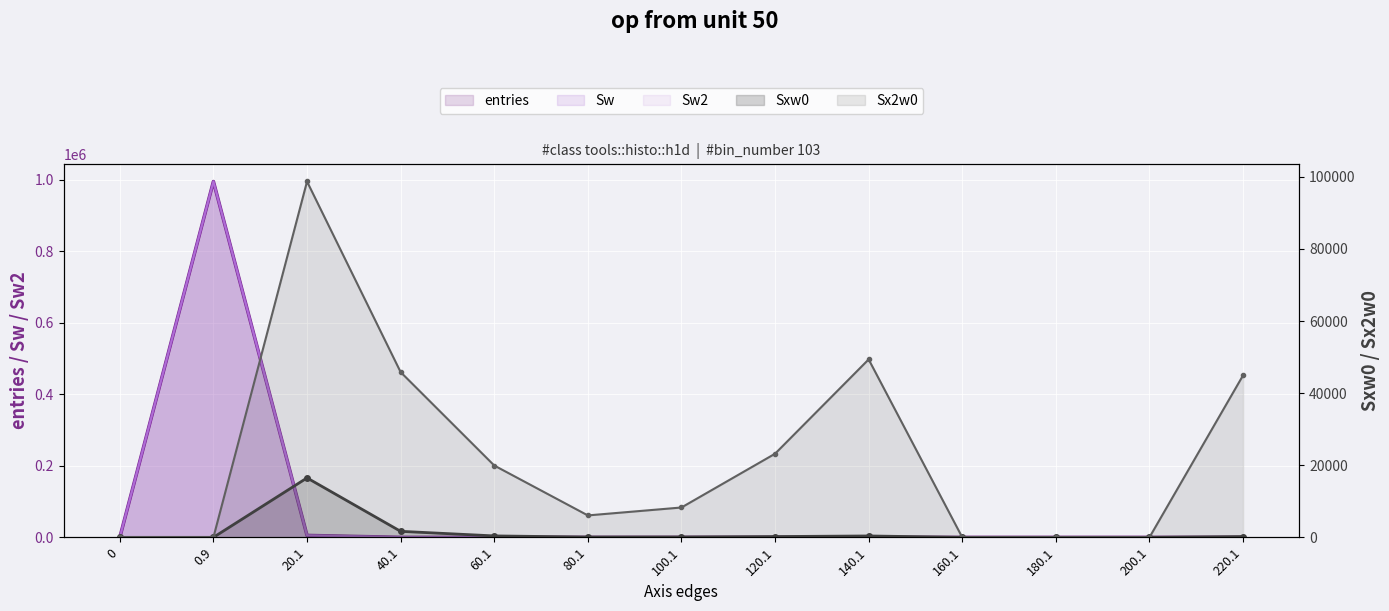

What is the label of the 10th point from the right?

40.1